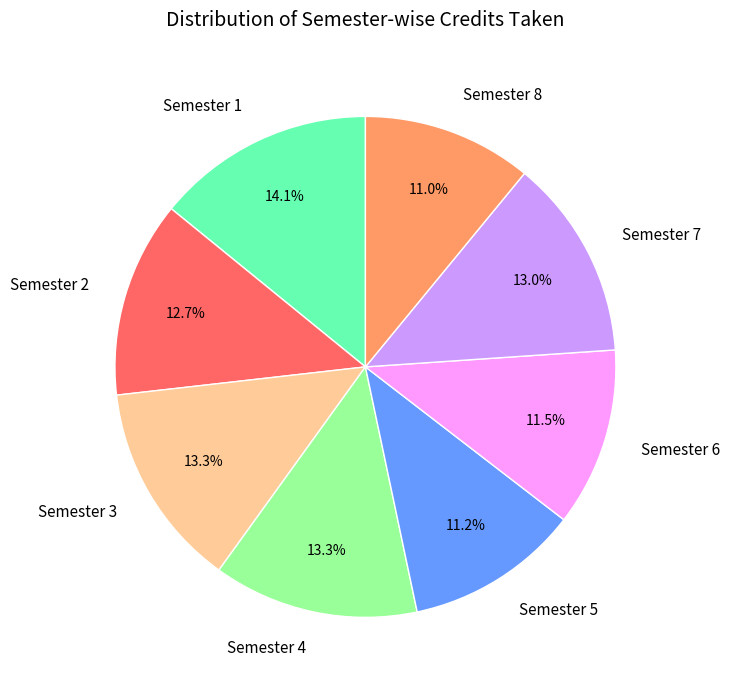

Is it true that Semester 5 is 23% of the pie?

False